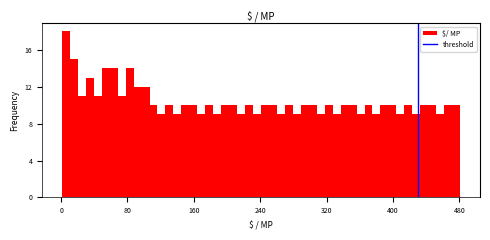

Read against the x-axis, roughly where is the centre of the tallest bar?

10